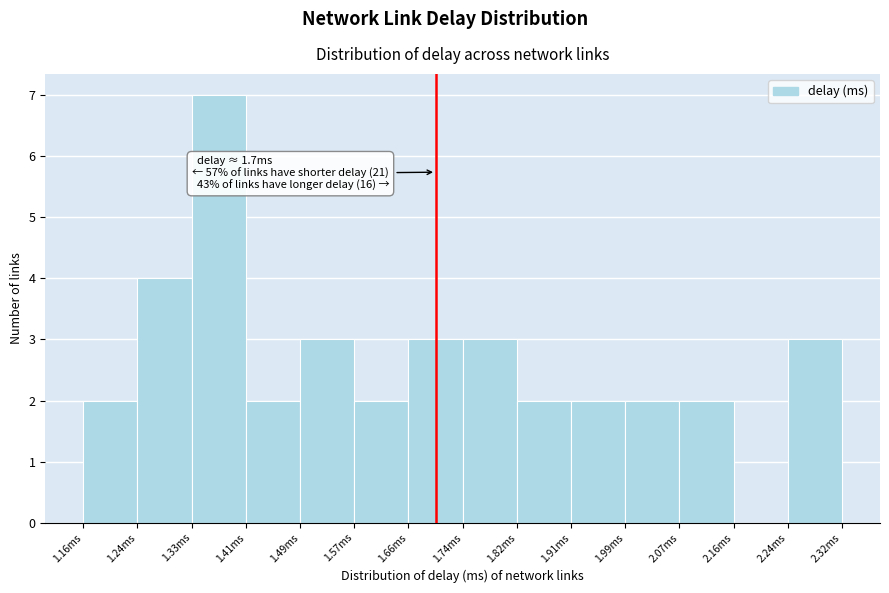

Over which range of the x-axis is the bar tallest?

1.33 to 1.41